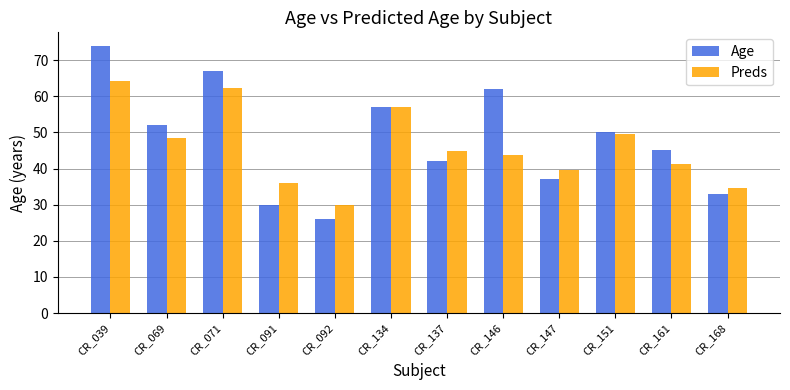

What is the value of the Age bar at the 5th from the left?

26.0